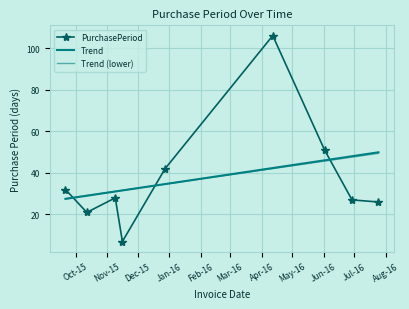

Which label corresponds to the smallest value in the chart?

2015-11-16